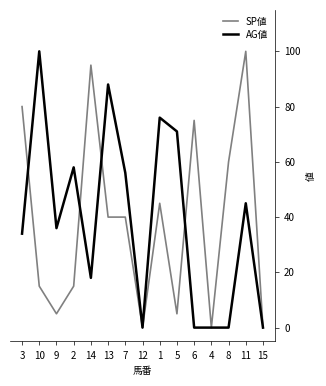

What is the difference between the second highest and second lowest values in the AG値 series?

88